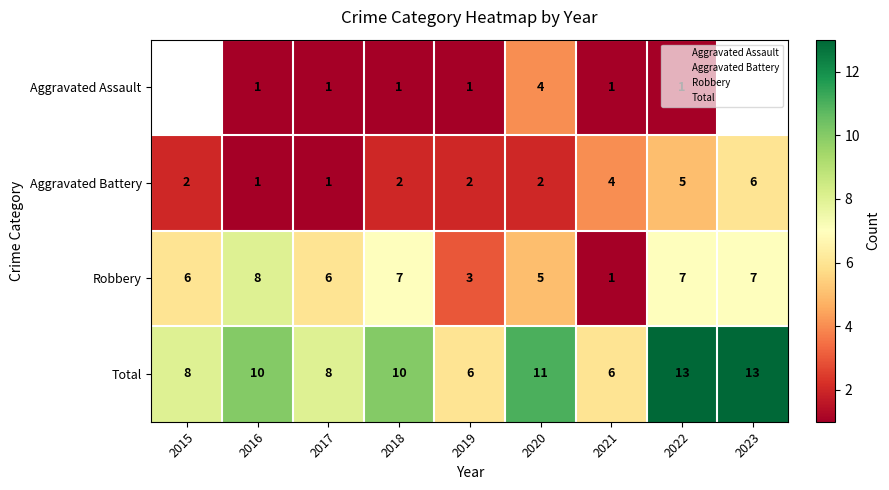

Which category has the highest value across all series?

2022